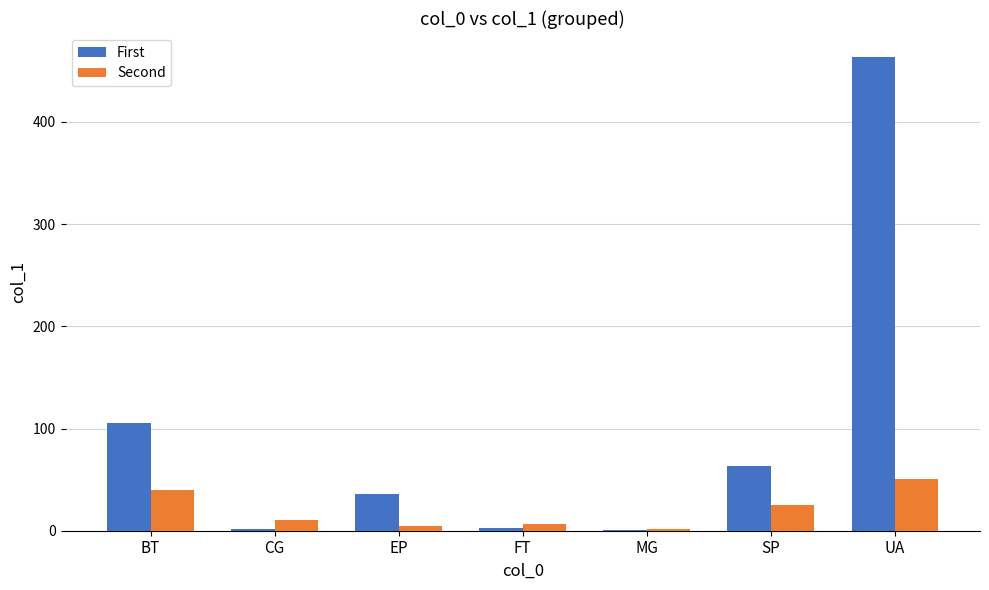

What is the maximum value for Second?

50.3